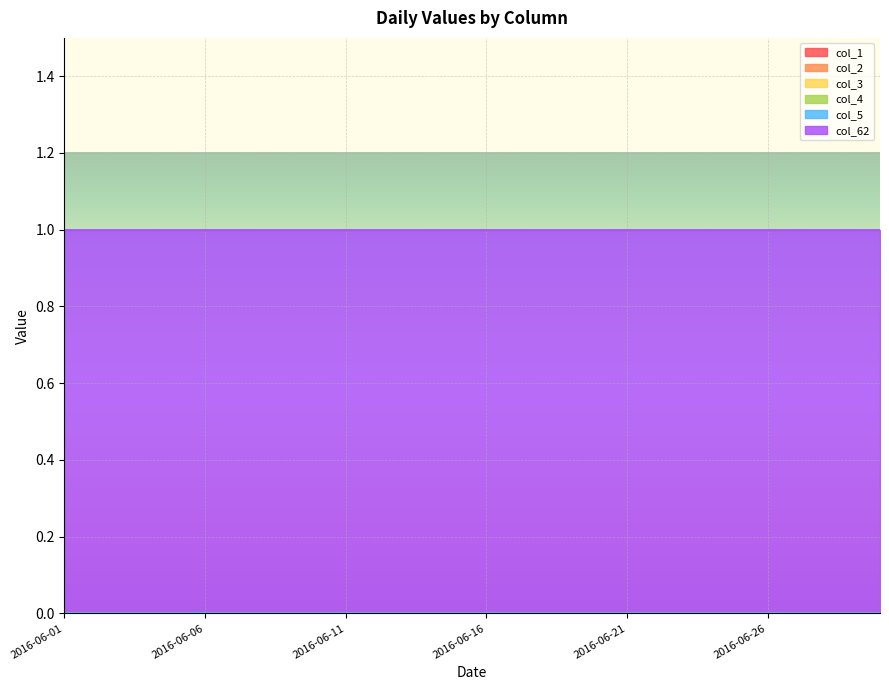

Rank the series at 2016-06-16 from highest to lowest value.

col_62, col_1, col_2, col_3, col_4, col_5